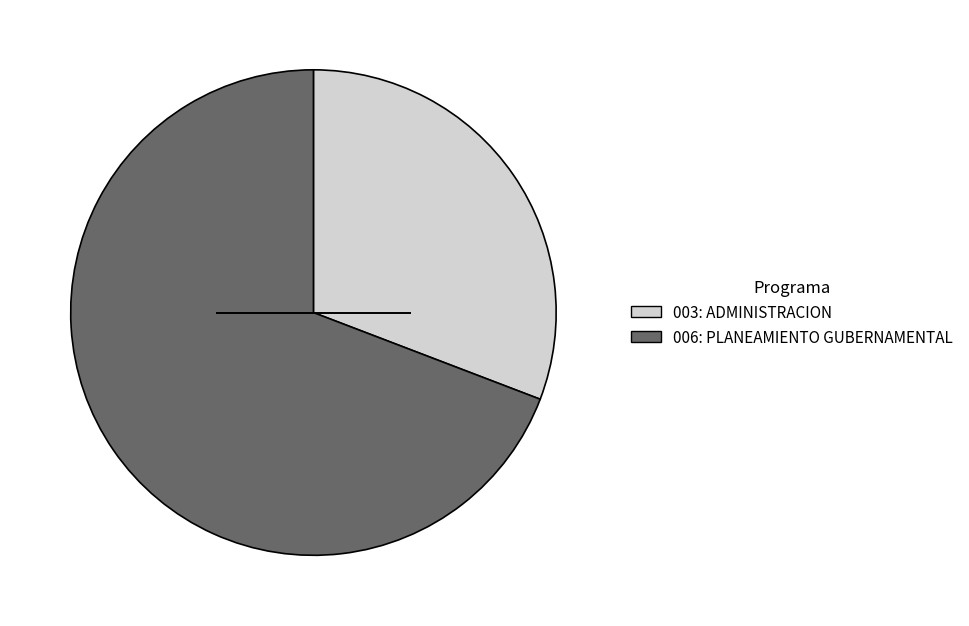

Does 006: PLANEAMIENTO GUBERNAMENTAL account for over 50% of the chart?

Yes